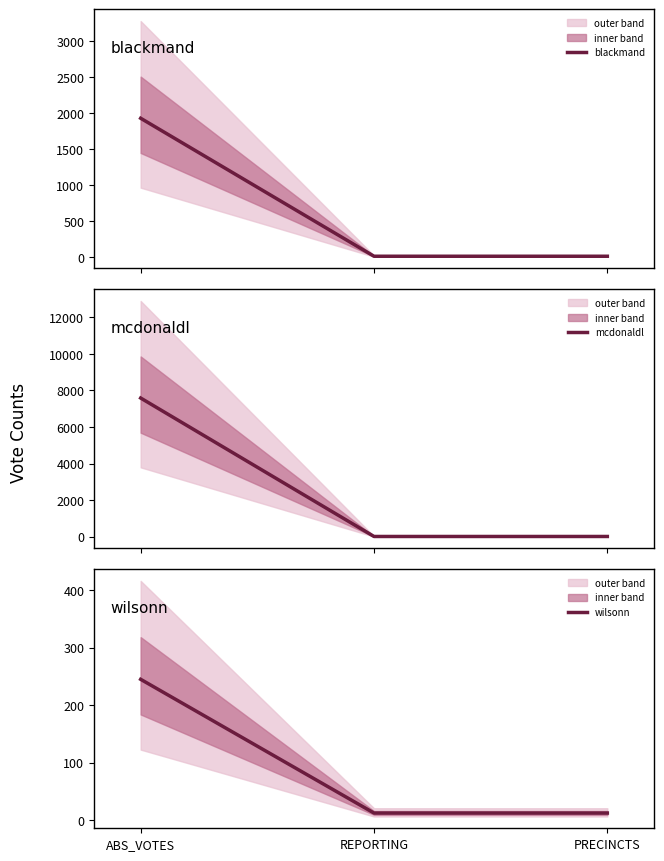

Between REPORTING and PRECINCTS, which is larger?

REPORTING